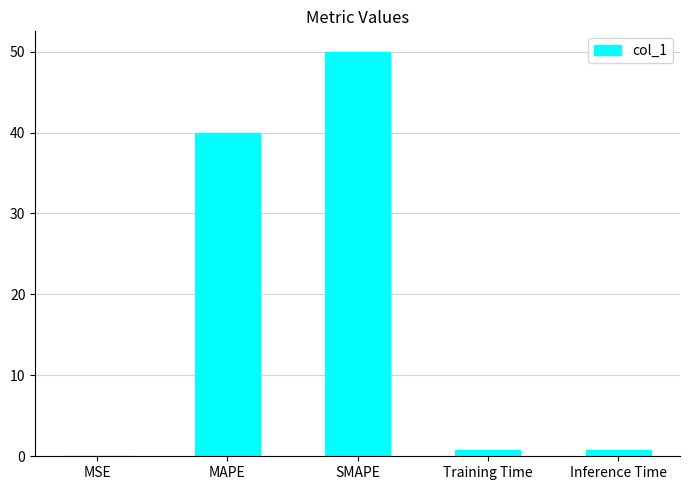

Which has a higher value, MAPE or SMAPE?

SMAPE